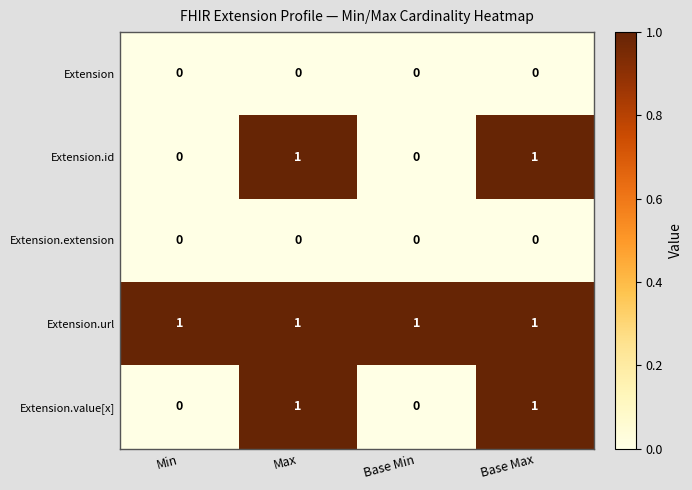

Is it true that Extension.id equals -1 at Base Min?

False